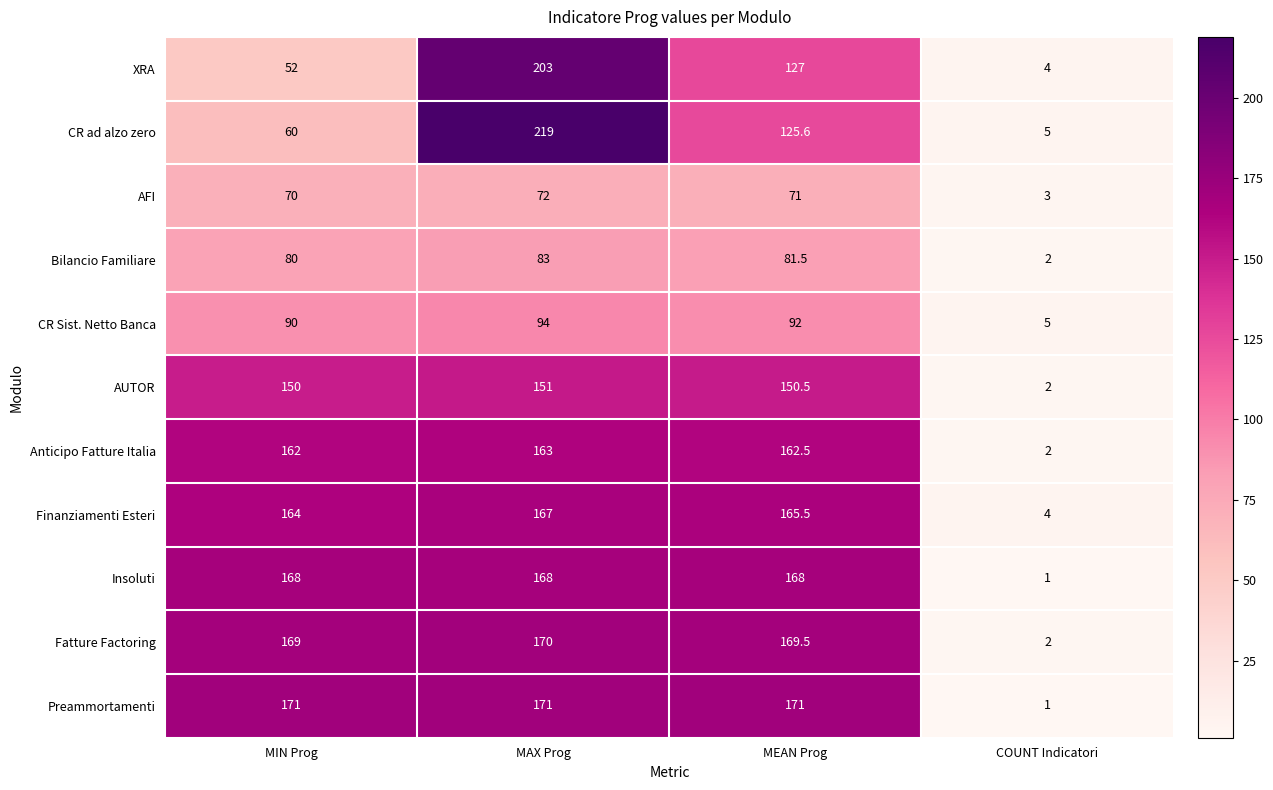

What is the smallest value displayed?

1.0